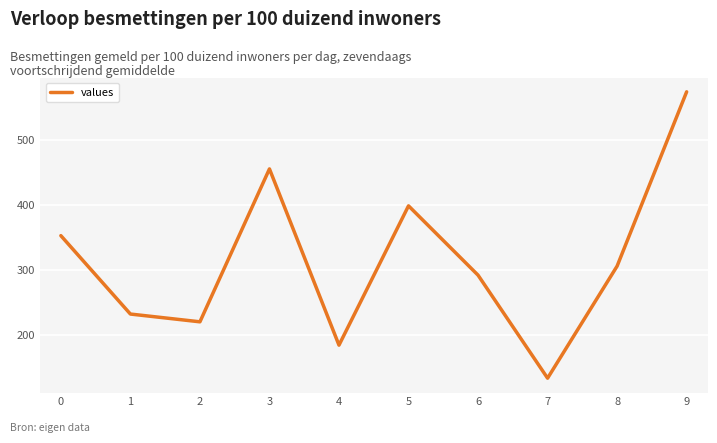

List the labels in order of value, largest first.

9, 3, 5, 0, 8, 6, 1, 2, 4, 7